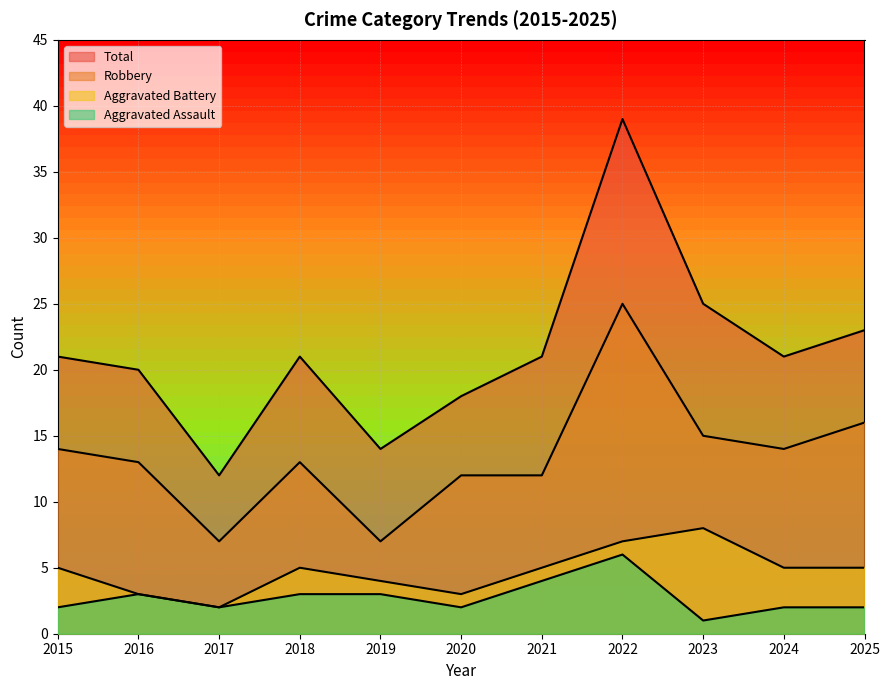

Does the chart display data point markers on the line(s)?

No